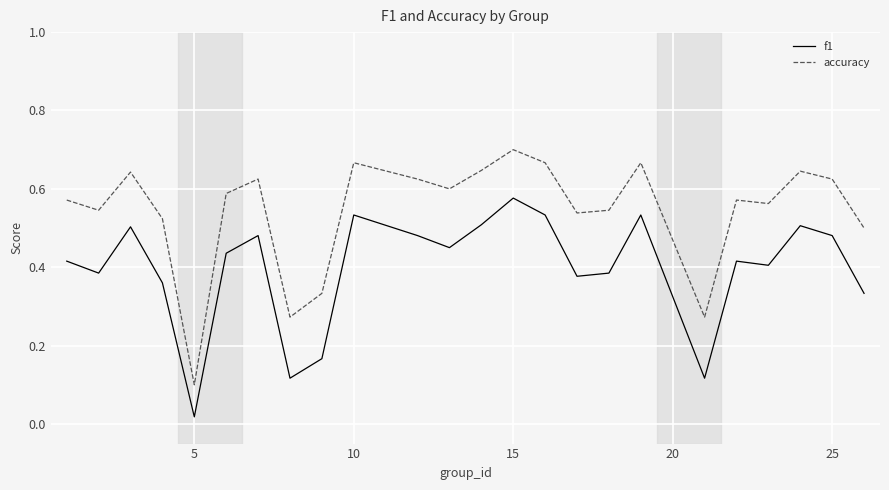

True or false: accuracy and f1 cross at least once.

False